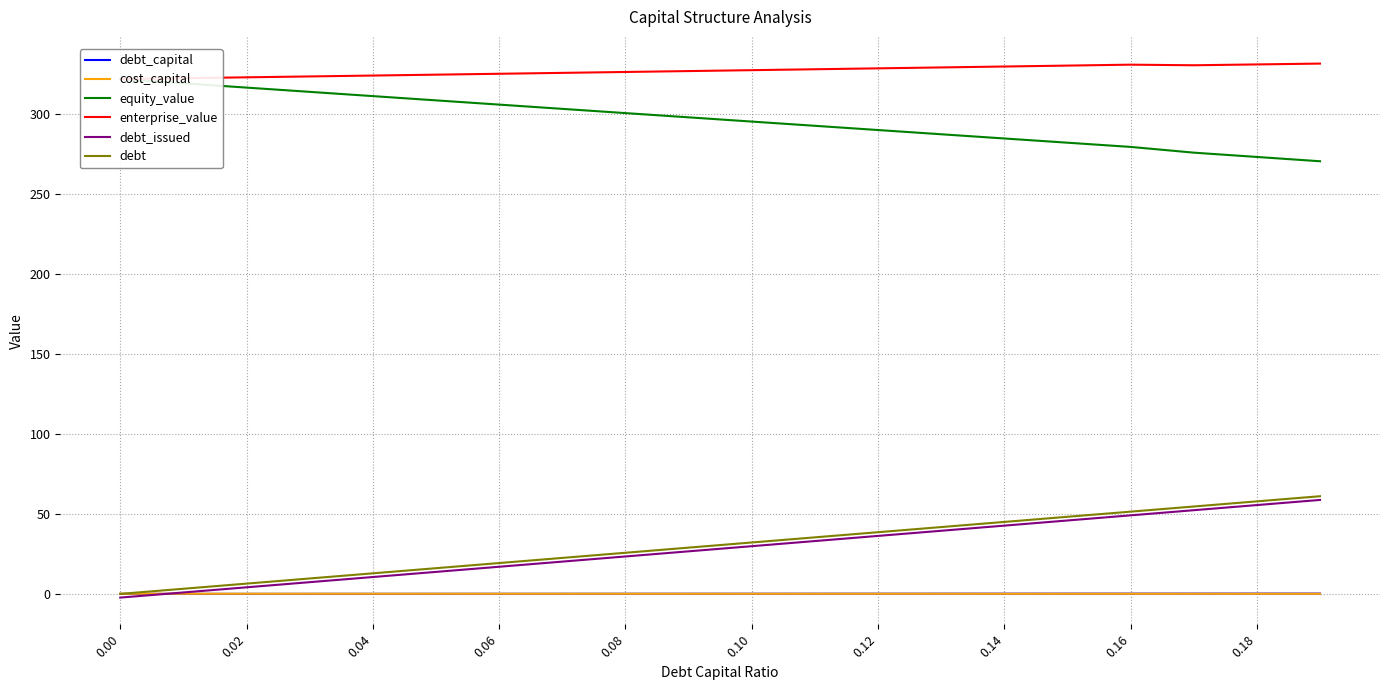

What are all the series names shown in the legend?

debt_capital, cost_capital, equity_value, enterprise_value, debt_issued, debt